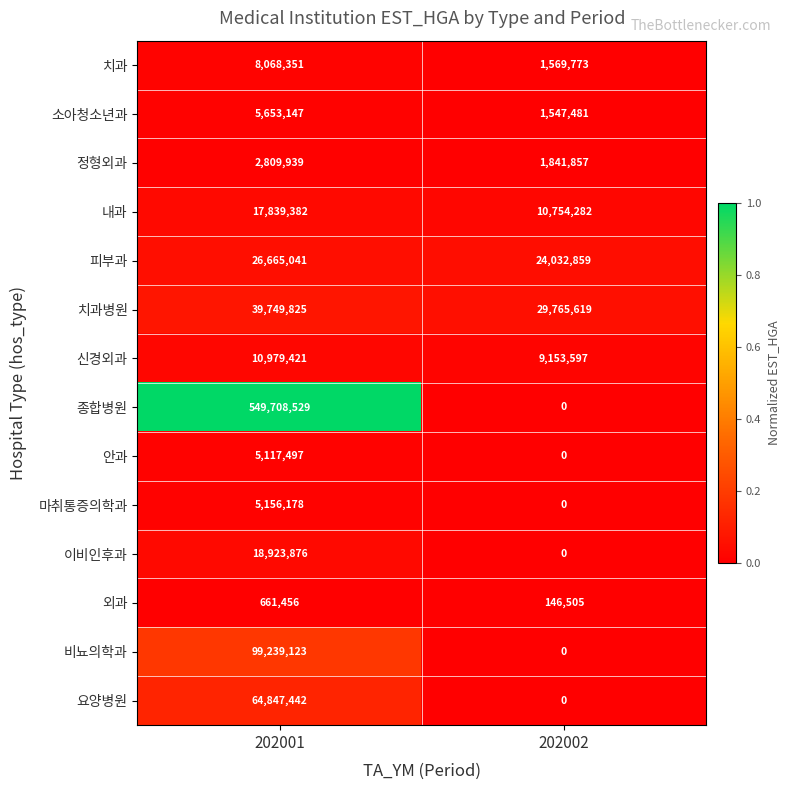

Rank the series by their maximum value, from highest to lowest.

종합병원, 비뇨의학과, 요양병원, 치과병원, 피부과, 이비인후과, 내과, 신경외과, 치과, 소아청소년과, 마취통증의학과, 안과, 정형외과, 외과